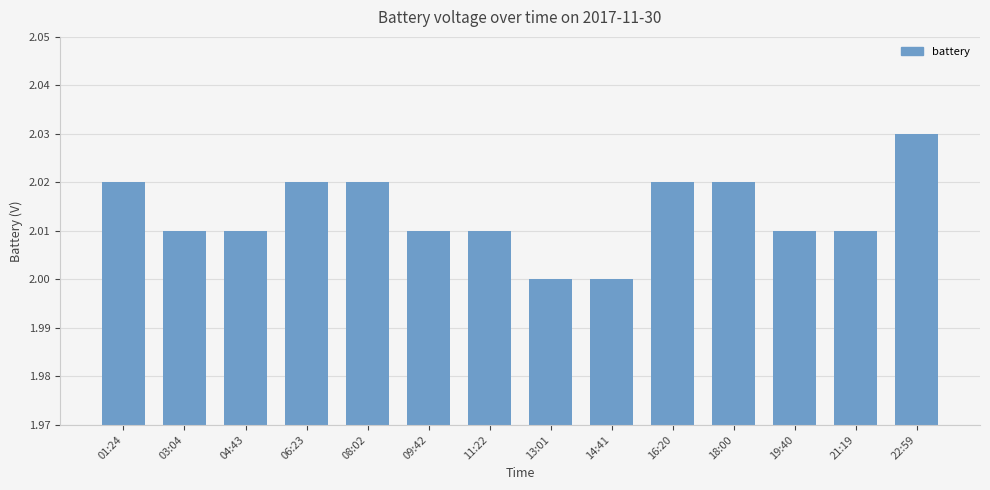

What is the sum of the values at 03:04 and 13:01?

4.0